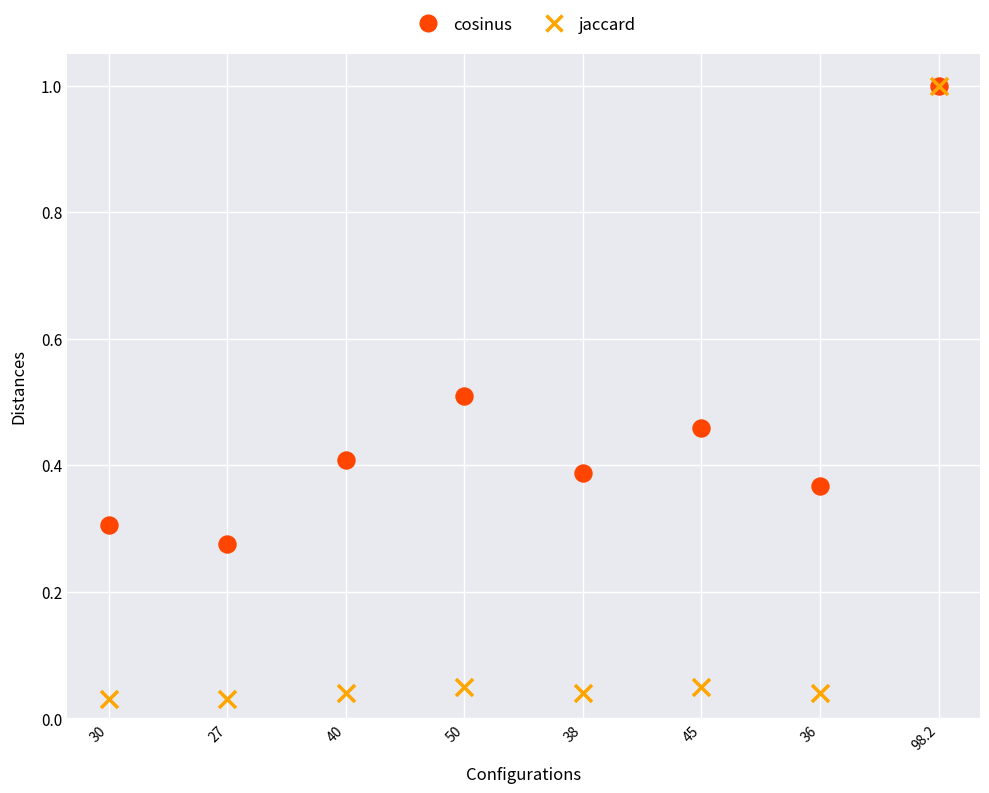

Which series reaches the minimum Y coordinate?

jaccard